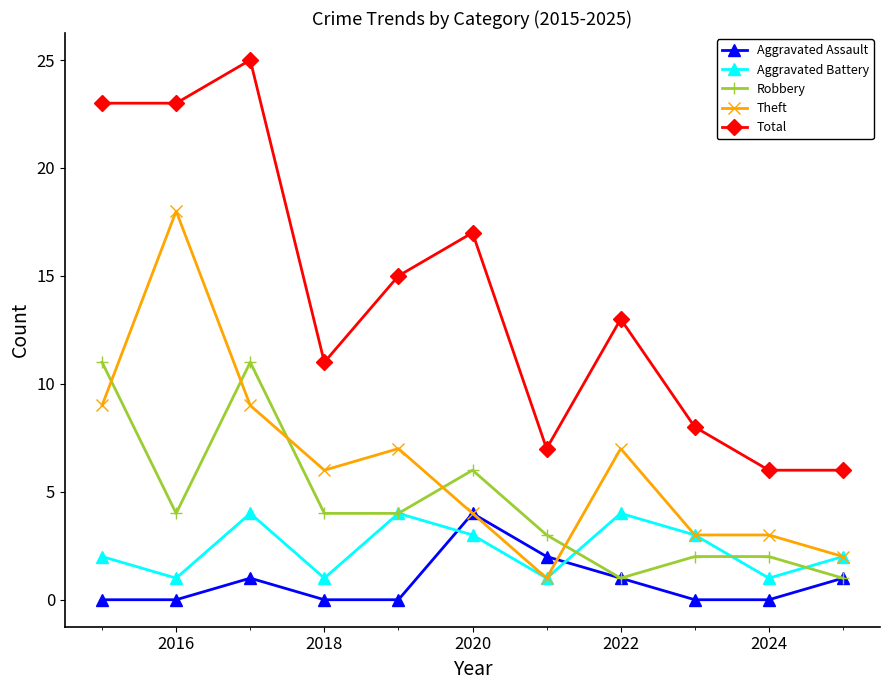

In Aggravated Assault, how many points are higher than both neighbors (excluding endpoints)?

2